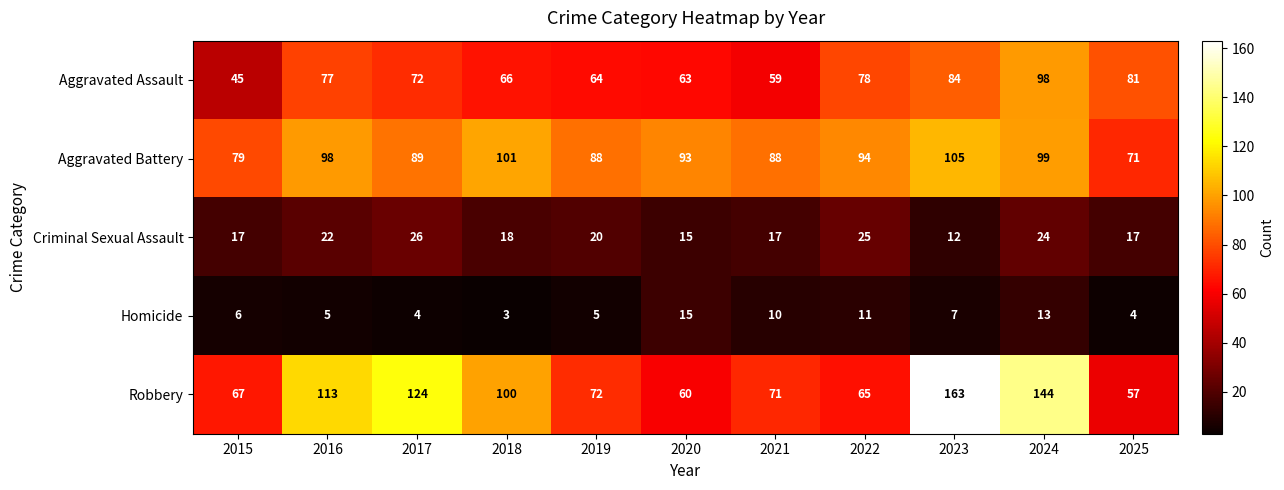

What is the difference between the maximum and minimum values in the Aggravated Assault series?

53